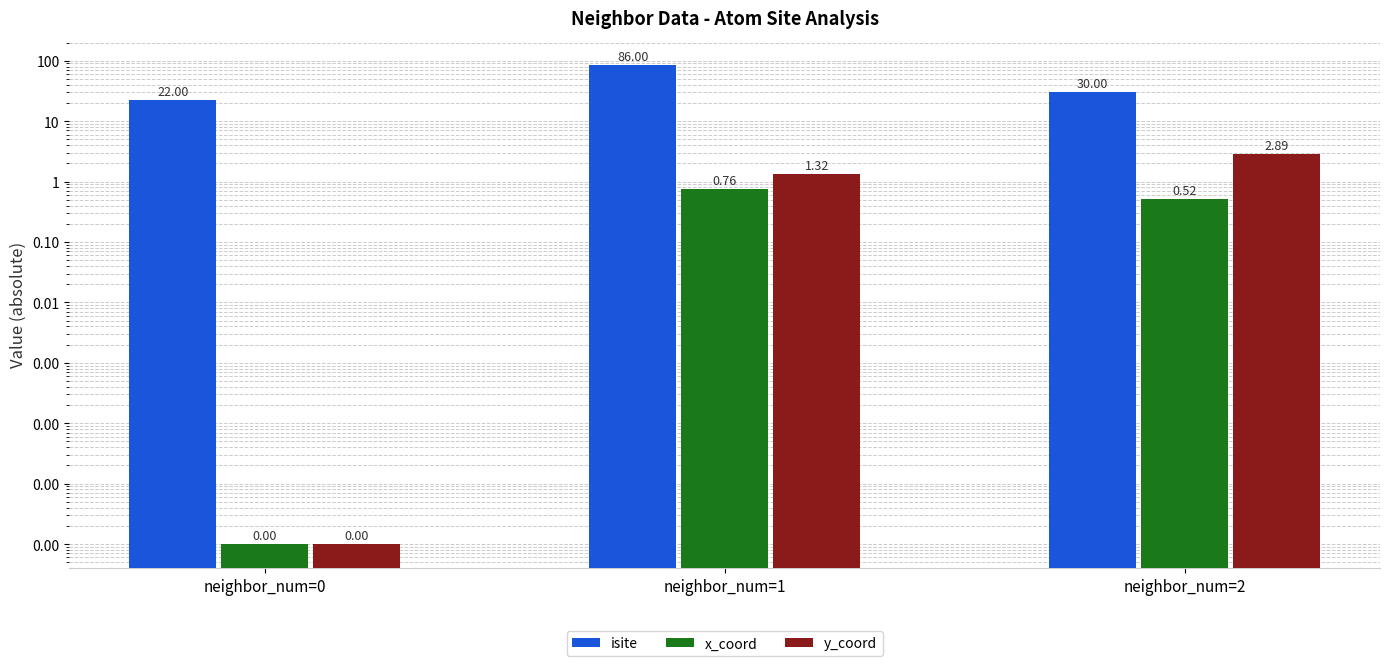

The y_coord series shows 0.0 at neighbor_num=0. True or false?

False